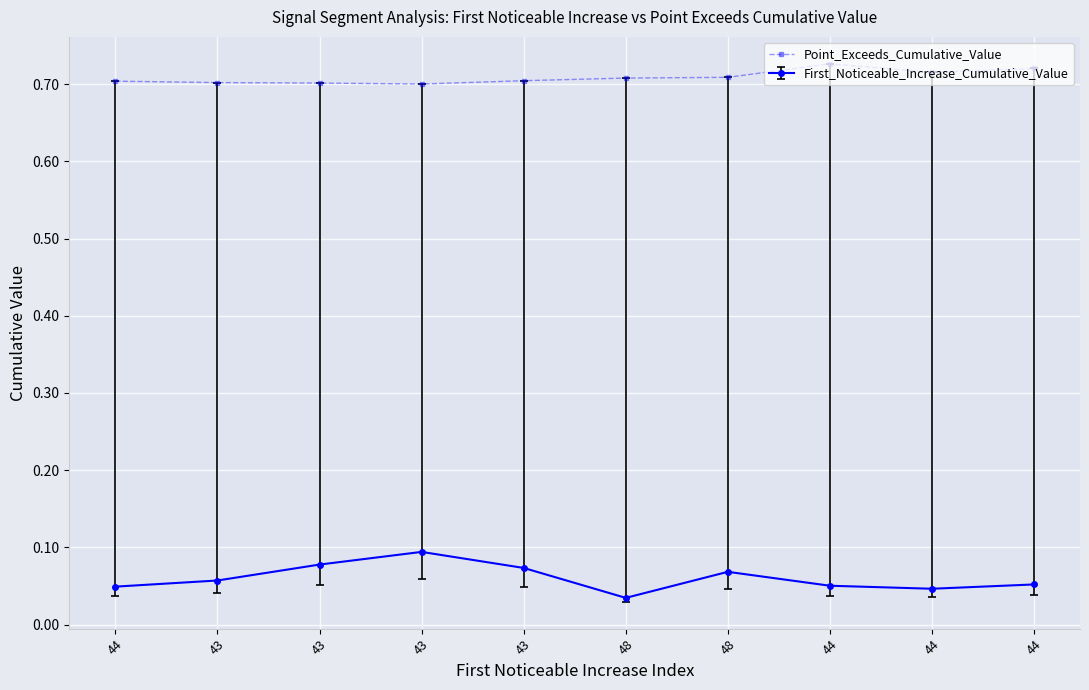

How many lines are shown in the chart?

2